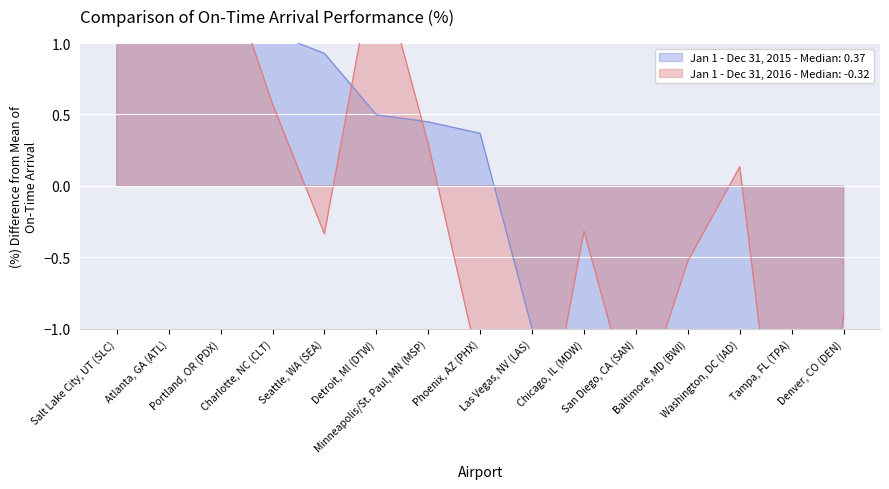

Rank the series by their maximum value, from highest to lowest.

Jan 1 - Dec 31, 2015, Jan 1 - Dec 31, 2016